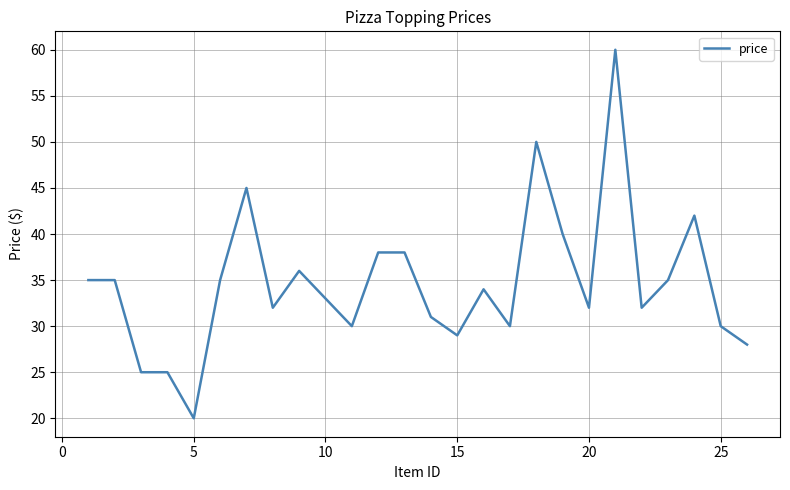

What is the maximum value shown in the chart?

60